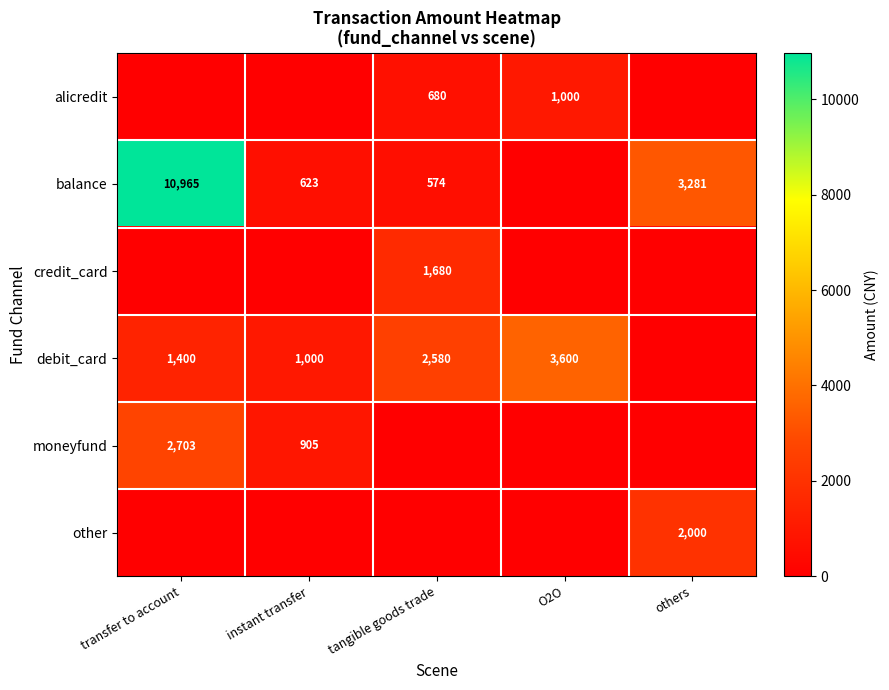

Which label corresponds to the smallest value in the chart?

tangible goods trade